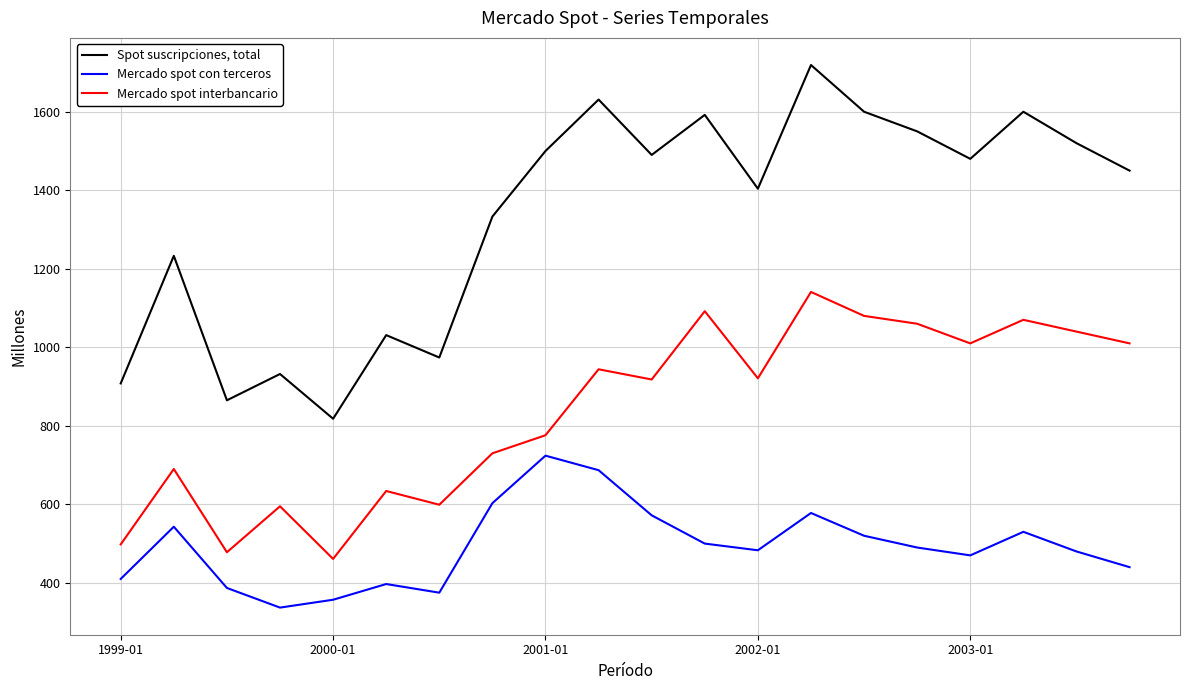

True or false: Mercado spot con terceros and Mercado spot interbancario intersect in this chart.

False